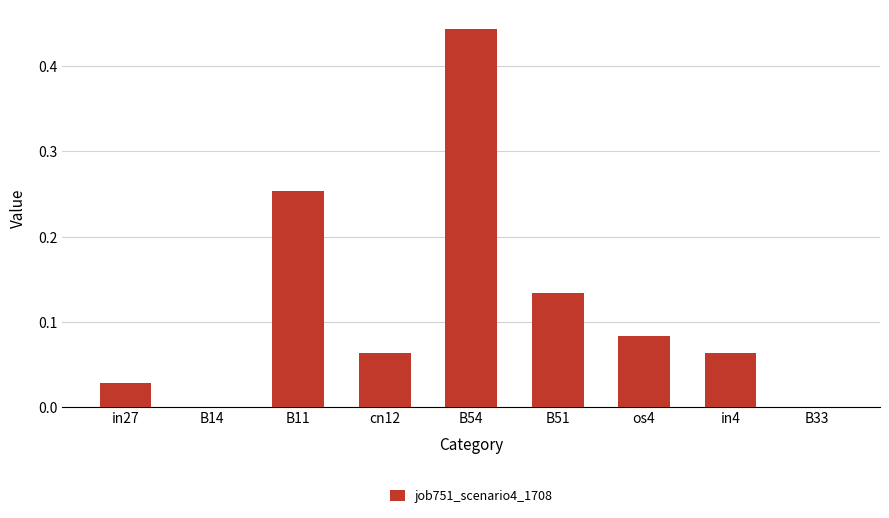

Does the chart contain stacked bars?

No